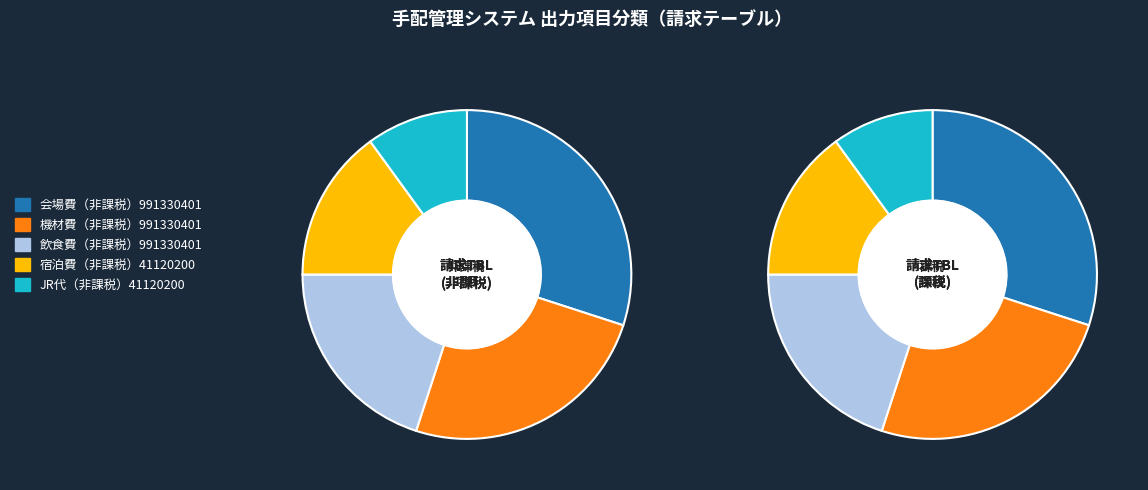

Approximately how many times larger is the value at JR代（非課税）41120200 compared to 宿泊費（非課税）41120200?

0.7